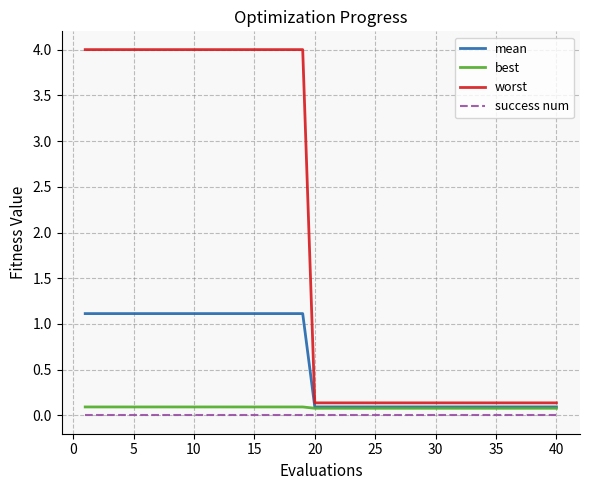

Which series has the largest total across all categories?

worst